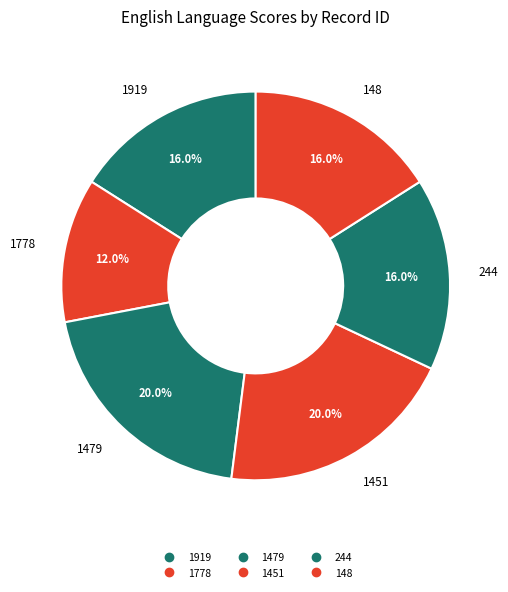

Does 244 represent more than half of the total?

No